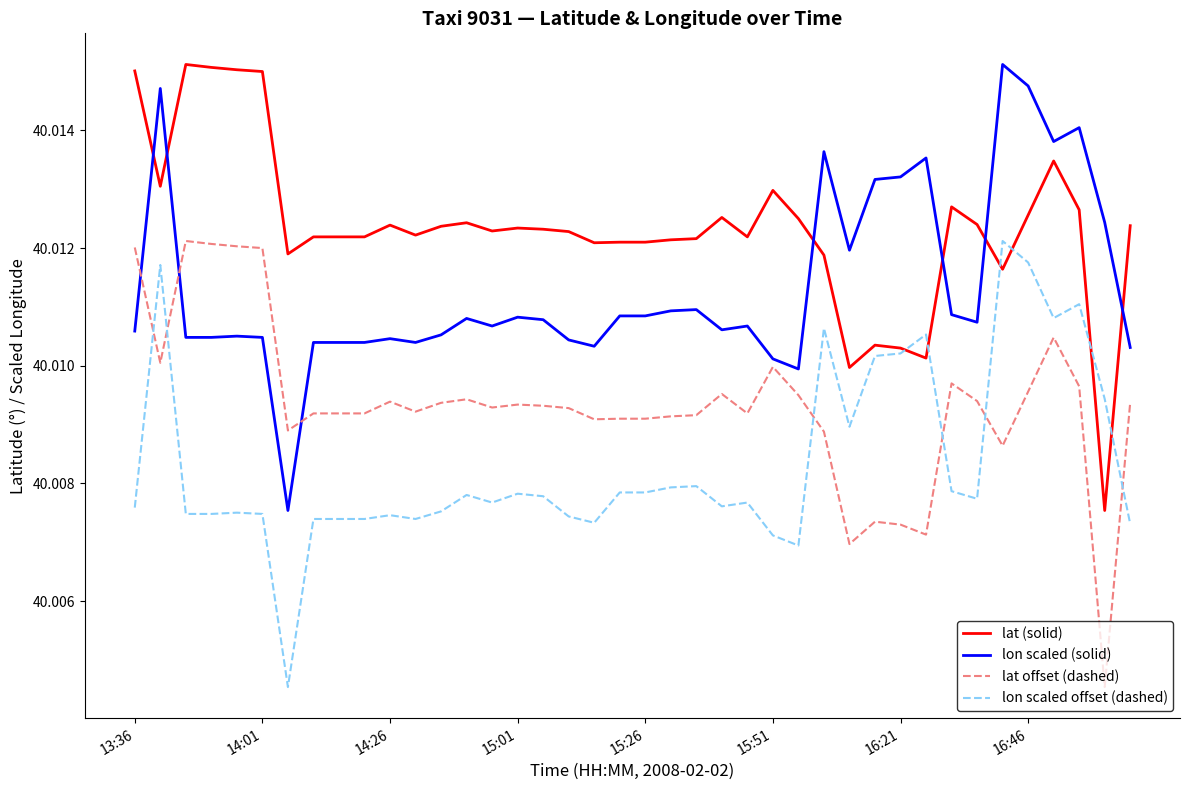

What are all the series names shown in the legend?

lat (solid), lon scaled (solid), lat offset (dashed), lon scaled offset (dashed)